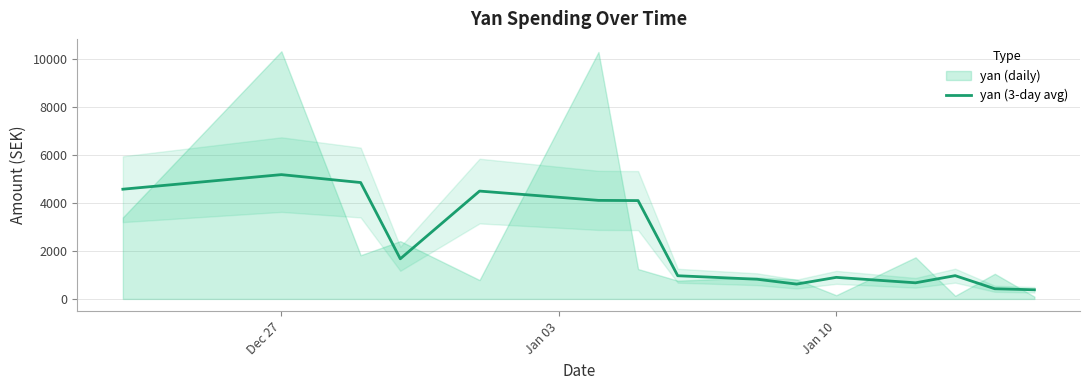

How many lines are shown in the chart?

1